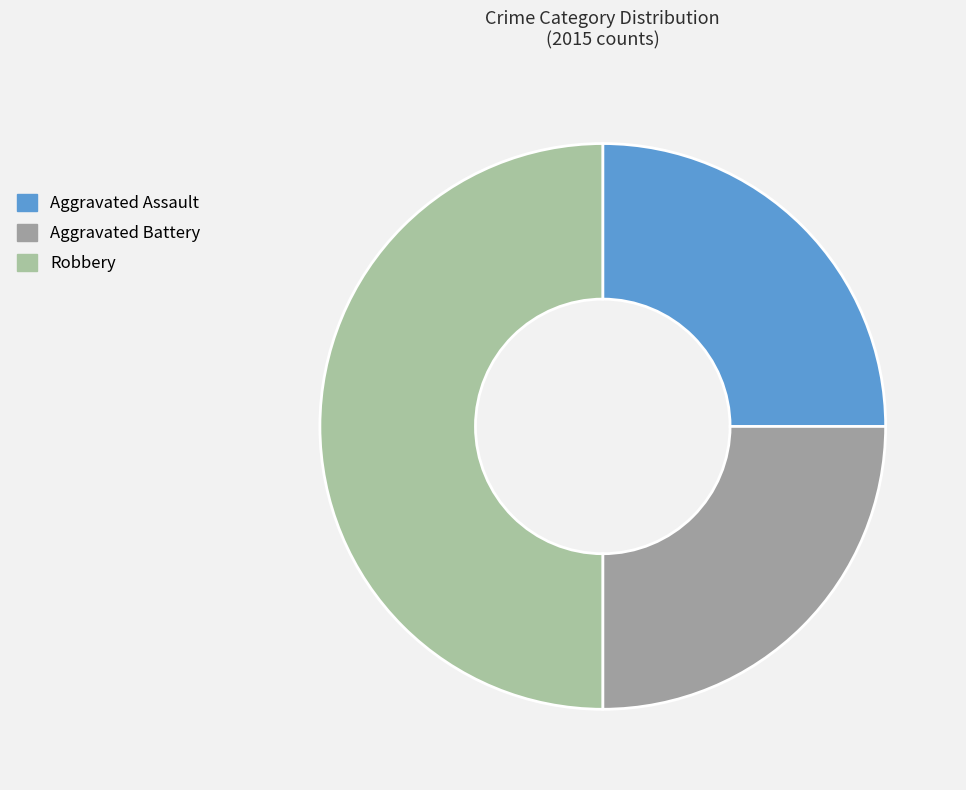

How many slices are in this pie chart?

3